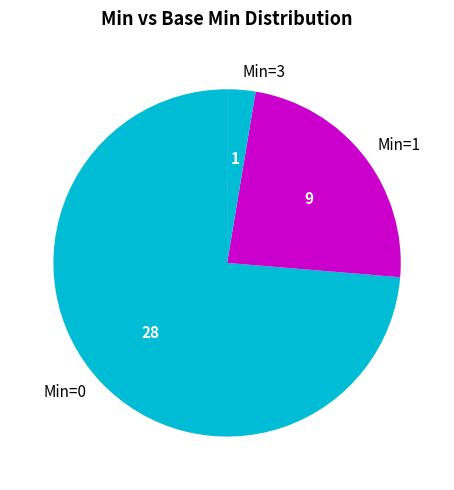

Is it true that Min=0 is 80% of the pie?

False